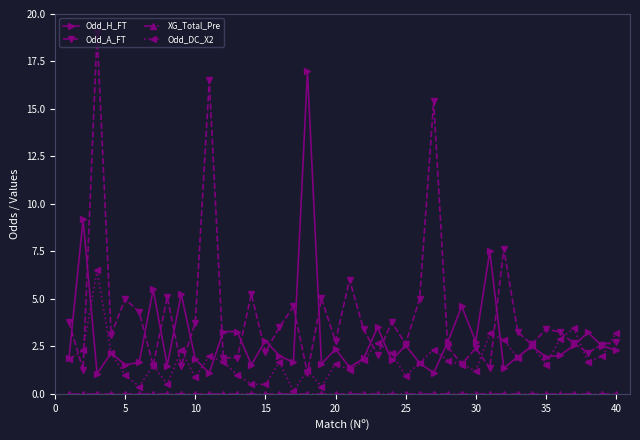

True or false: Odd_H_FT has more than 2 points higher than both neighbors.

True